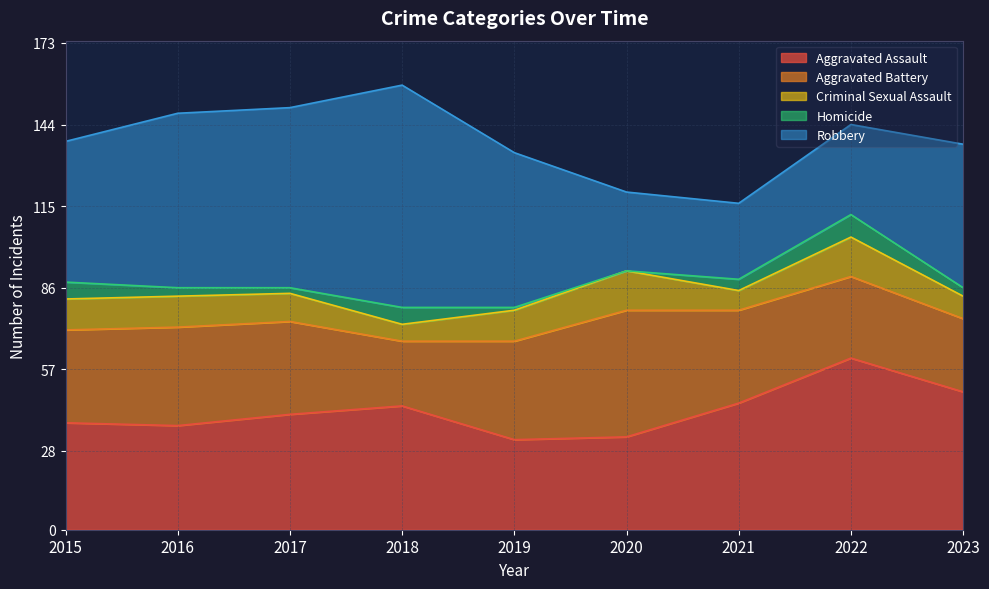

At how many categories does at least one series exceed 67?

1